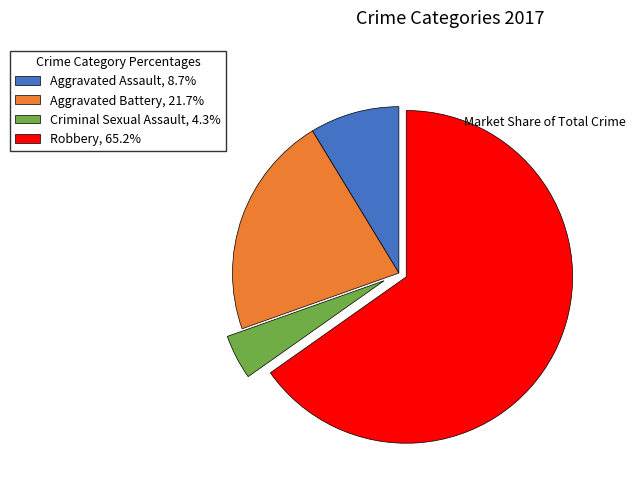

Is the sum of Robbery and Criminal Sexual Assault greater than half?

Yes